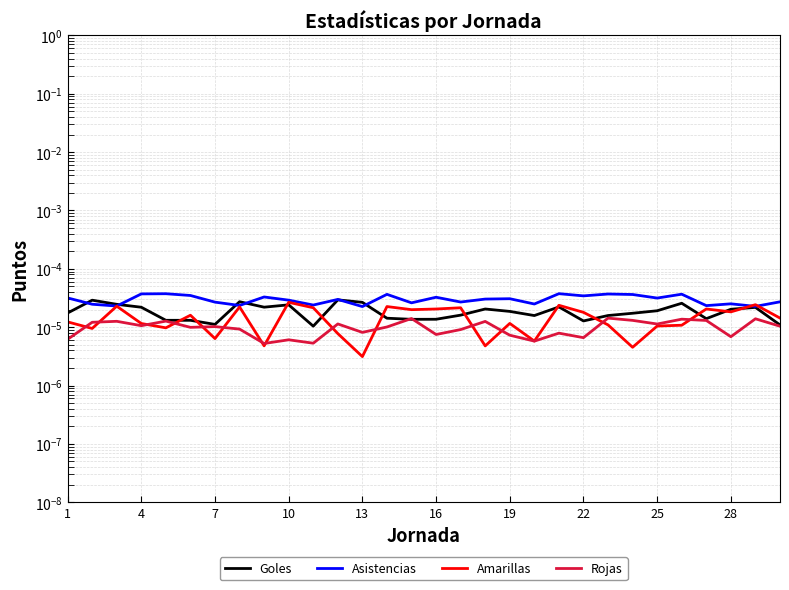

List the series in order of their peak value, lowest first.

Rojas, Amarillas, Goles, Asistencias